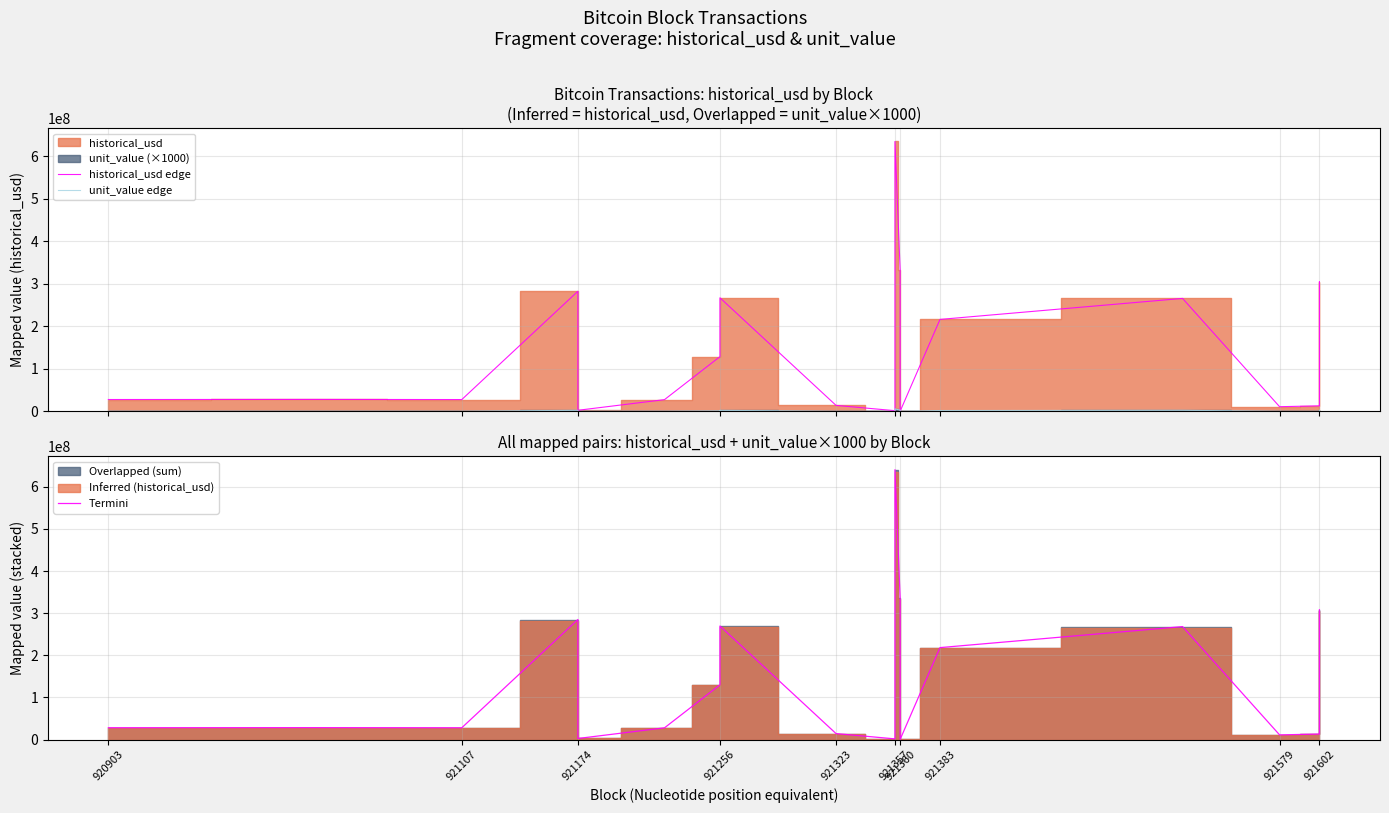

At which category does unit_value edge reach its first local peak?

921174